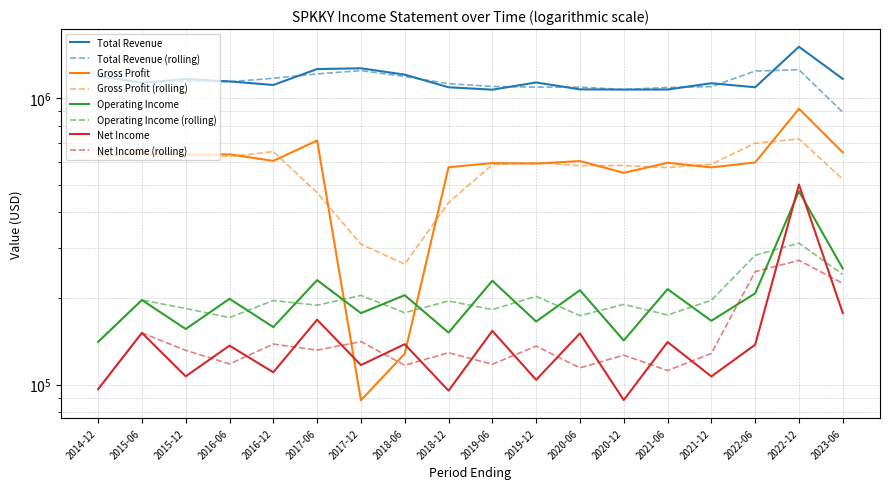

Reading left to right, what are all the values shown in this chart?

Total Revenue: 1195700	1132500	1167300	1145300	1112900	1264800	1272700	1209200	1092700	1071500	1135600	1074200	1072400	1073000	1128500	1092700	1513100	1168500
Gross Profit: 628800	642800	635500	637200	604600	712100	88200	128300	574400	593900	591500	603700	549300	595300	573800	597100	919500	647300
Operating Income: 141100	197600	156500	199500	158900	231800	177800	205400	152000	230700	166200	213800	142700	215600	167200	208400	473500	254400
Net Income: 96500	151700	107000	136900	110500	168600	117100	138500	95300	154200	104000	151100	88400	140900	106900	137900	499800	177900